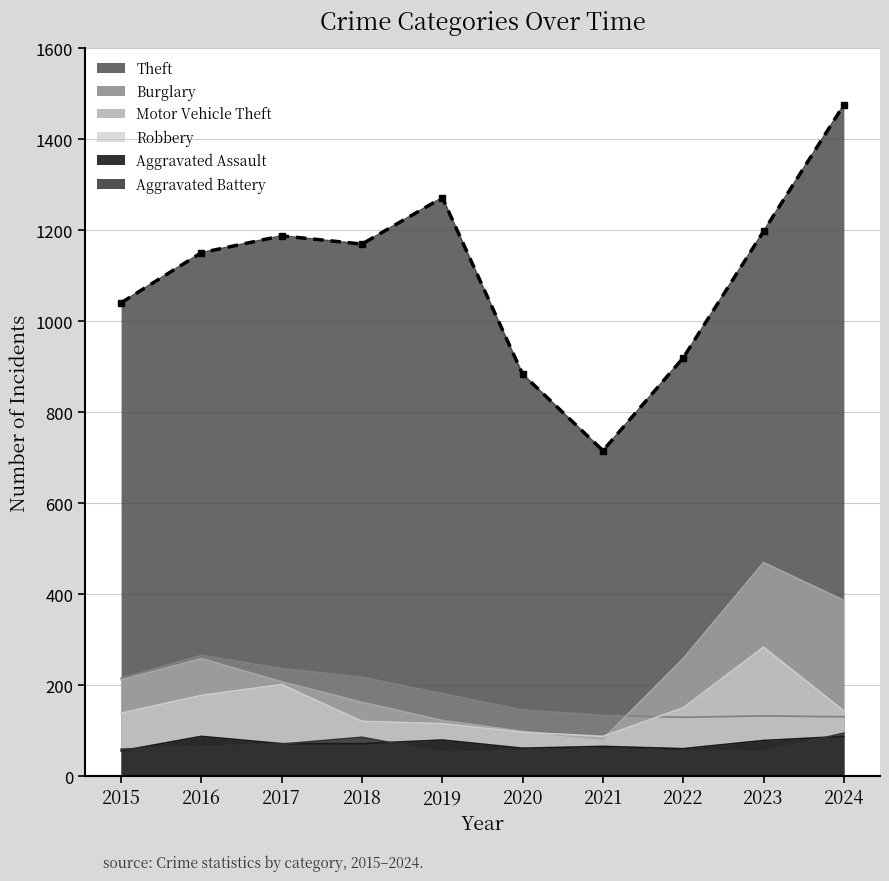

What is the smallest value displayed?

53